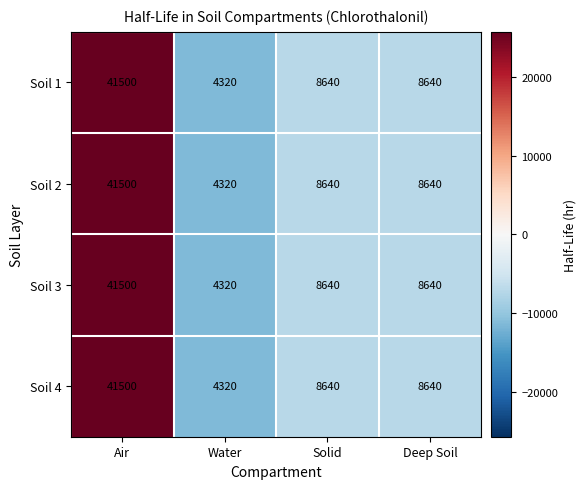

What is the minimum value shown in the chart?

4320